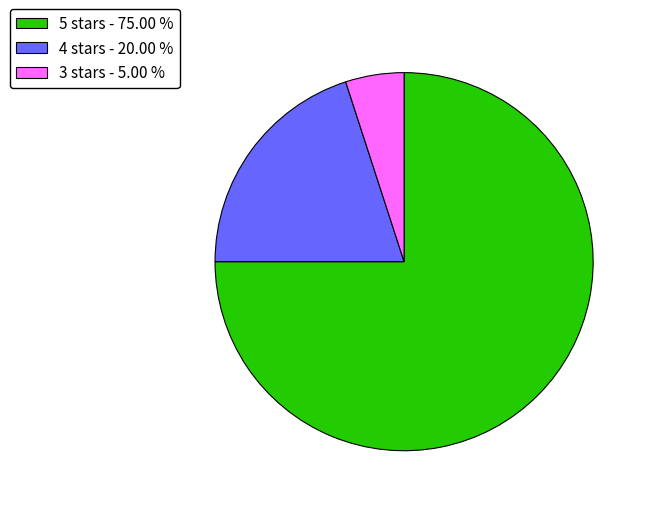

Combined, do 5 stars - 75.00 % and 3 stars - 5.00 % account for over 50%?

Yes